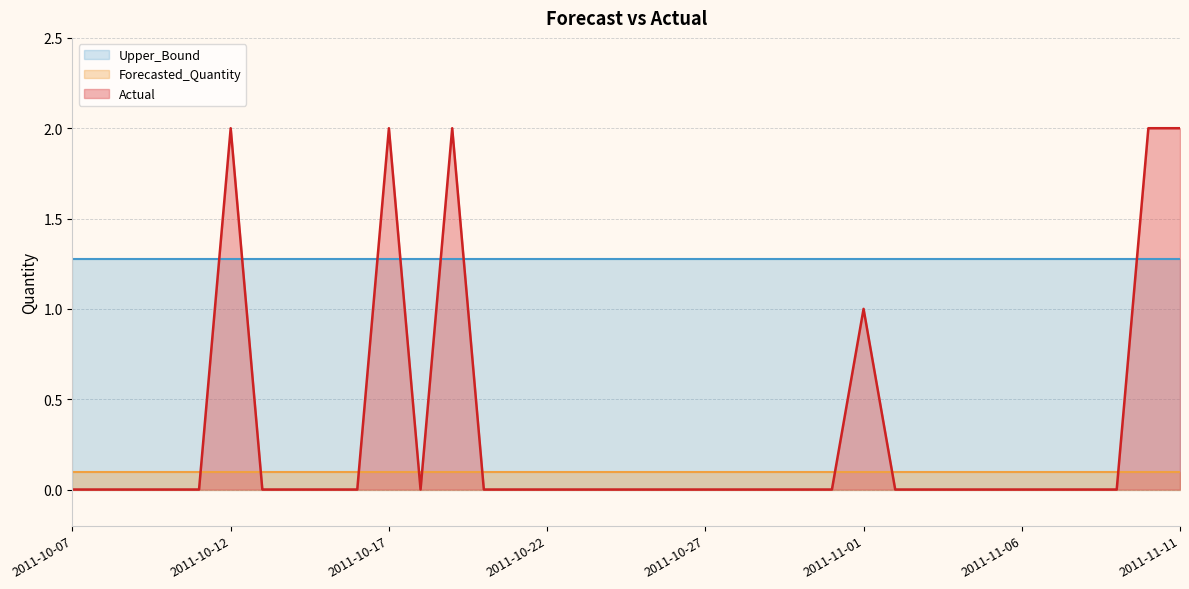

Which series has the largest range (max minus min)?

Actual